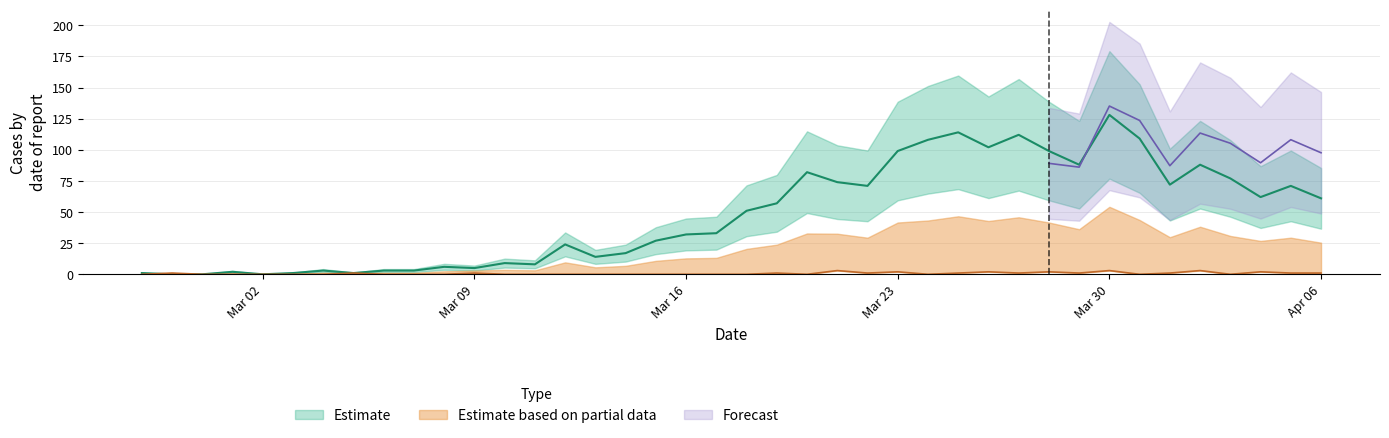

What is the label of the 9th point from the left?

2020-03-06